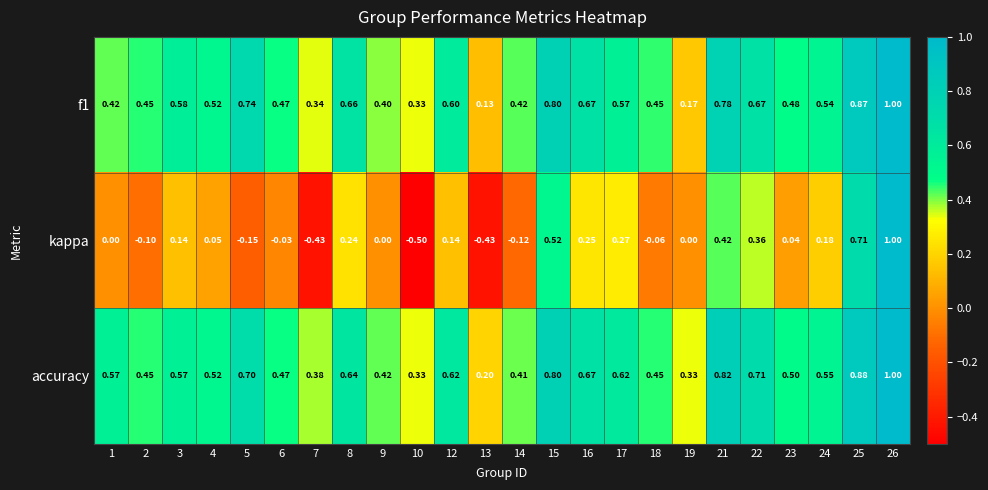

At which category is the sum across all series the highest?

26